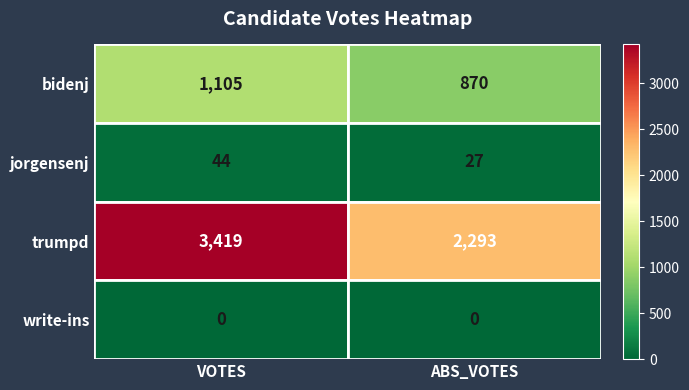

What is the difference between the maximum and minimum values in the trumpd series?

1126